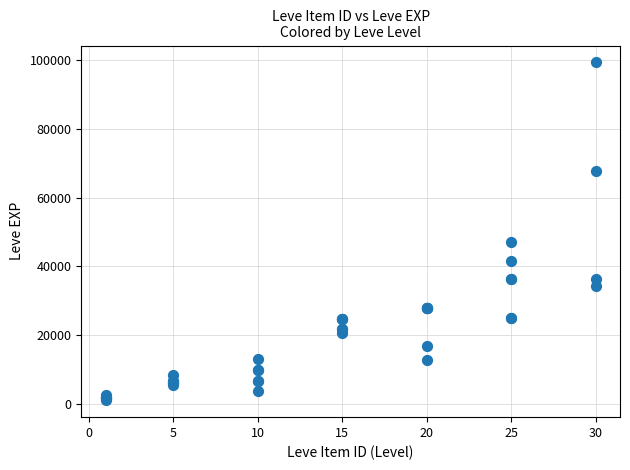

What Y value in the scatter plot is closest to 50190?

47200